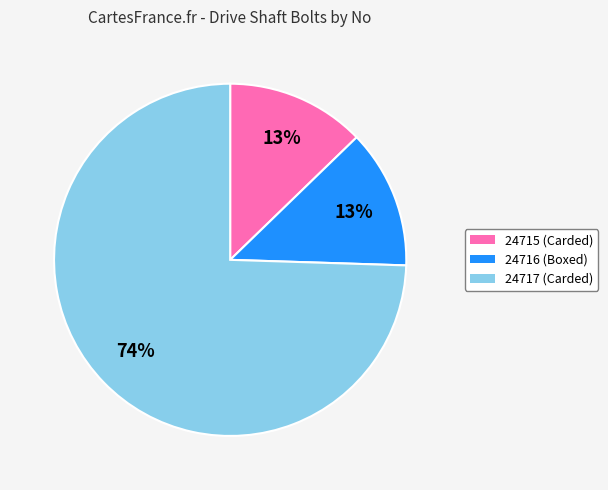

The 24716 slice represents 27% of the pie. True or false?

False